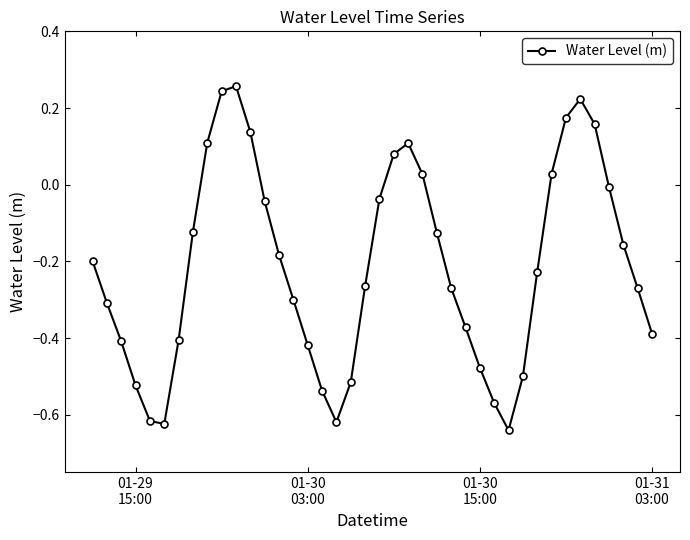

What is the difference between the maximum and minimum values?

0.9